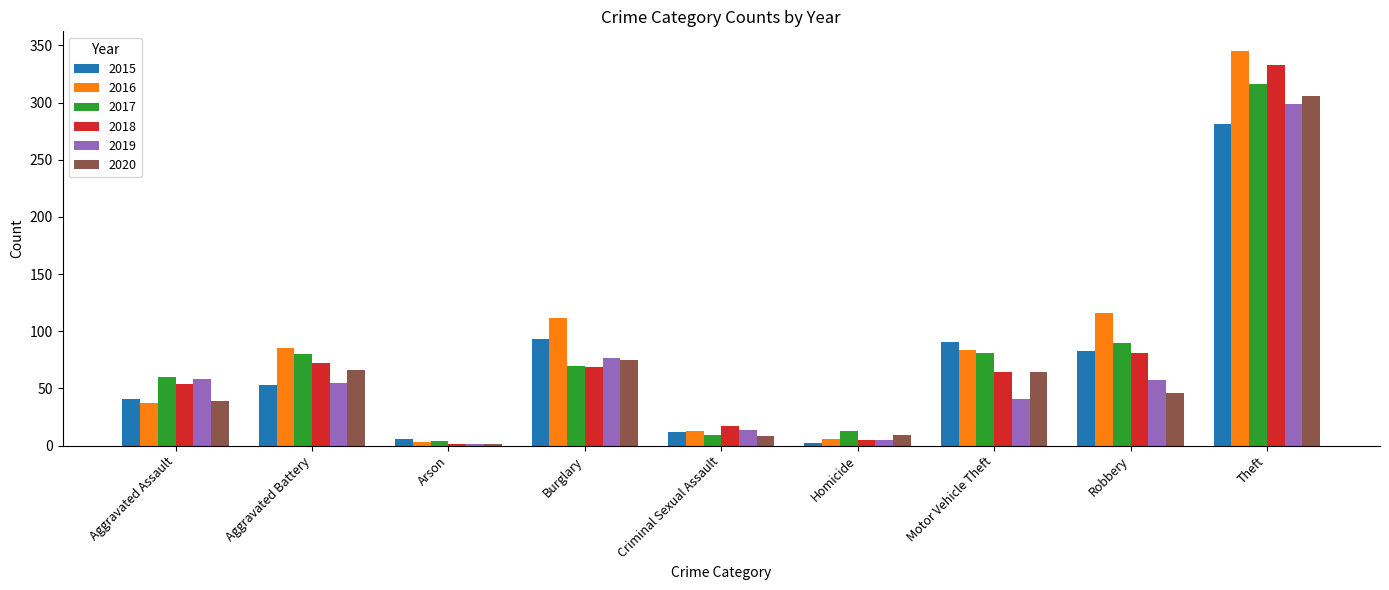

Is it true that 2020 equals 8 at Criminal Sexual Assault?

True